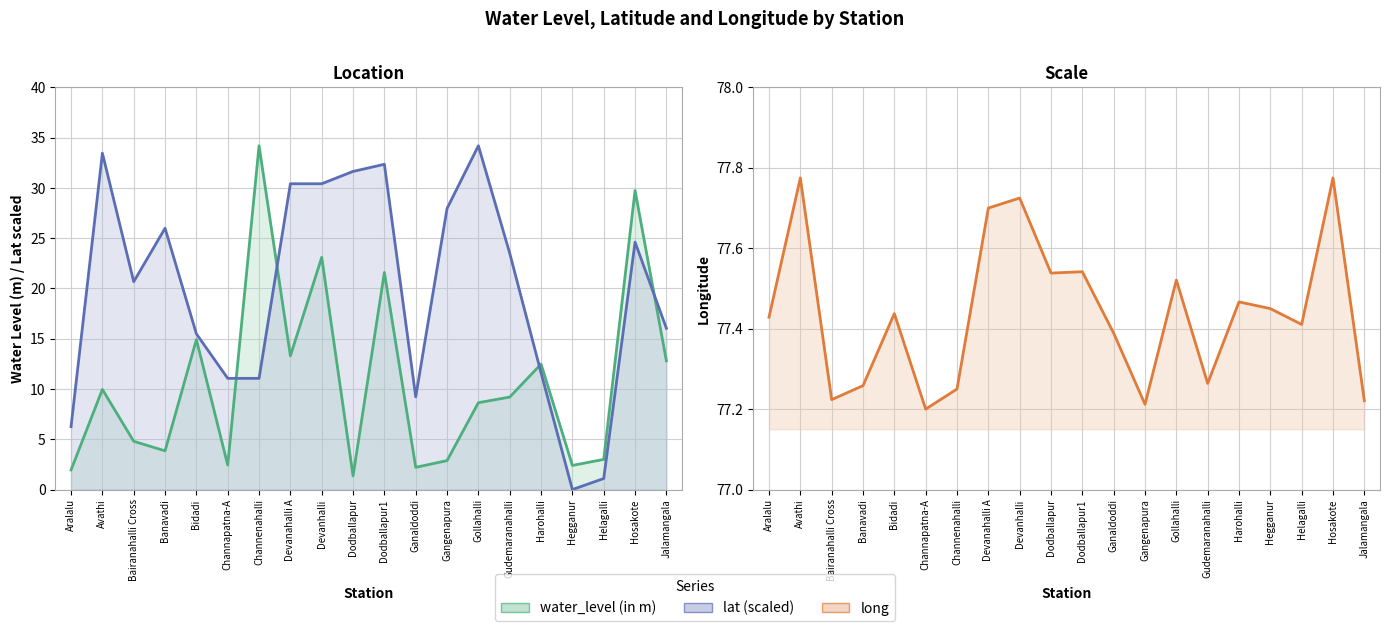

How many lines are shown in the chart?

3